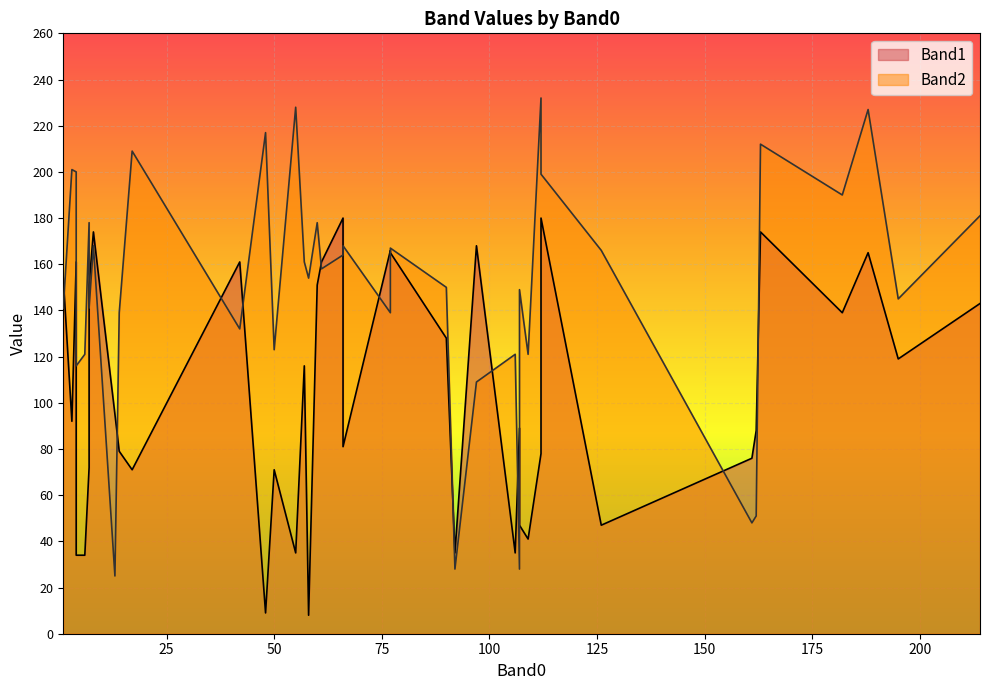

True or false: Band1 has a value of 174 at 8.

True